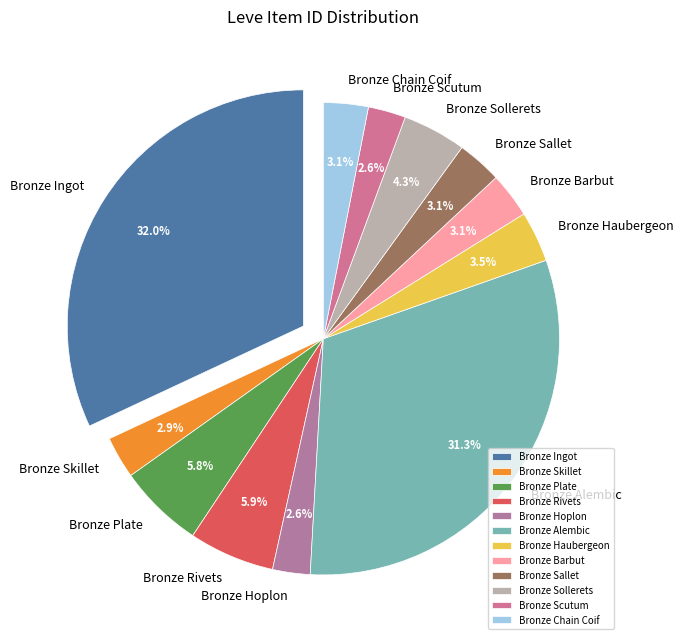

To the nearest percent, what portion does Bronze Scutum represent?

3%